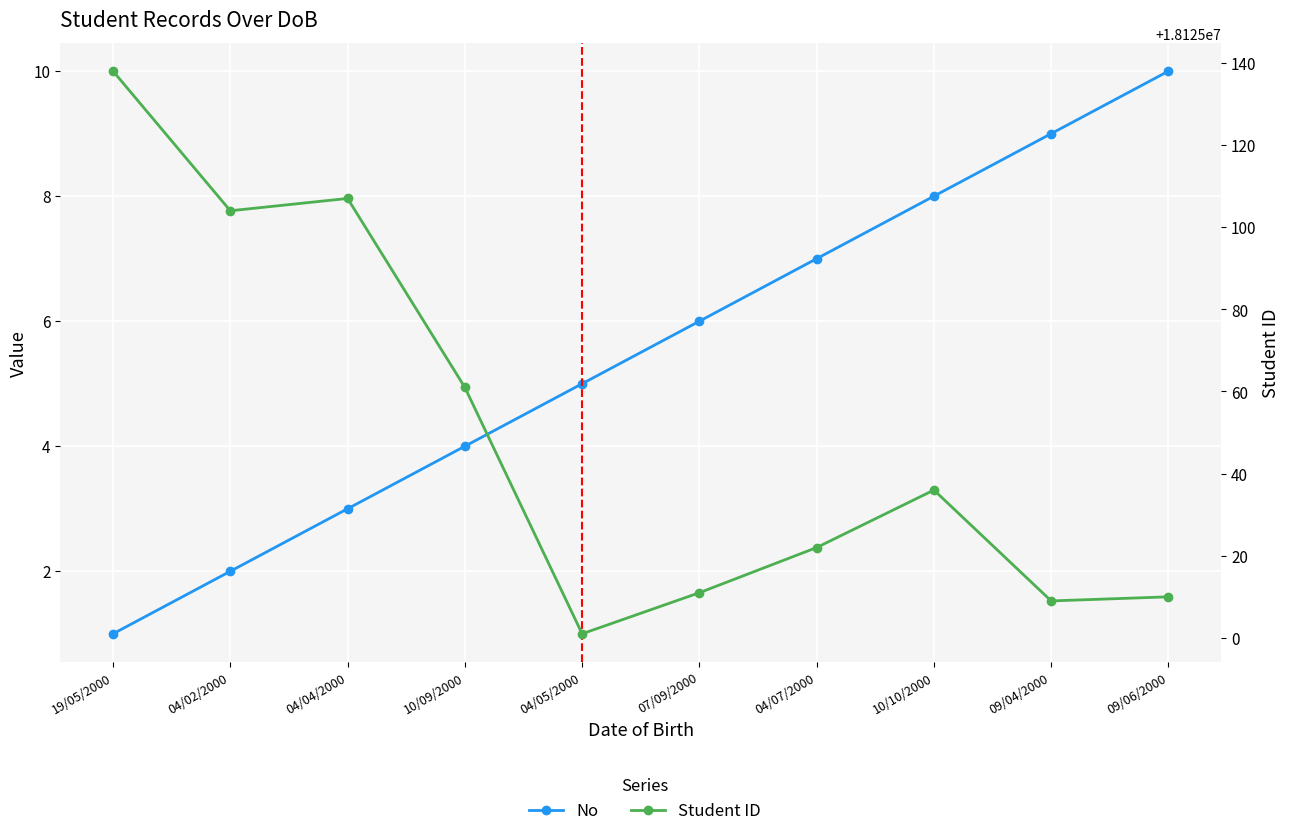

True or false: Student ID and No intersect in this chart.

False